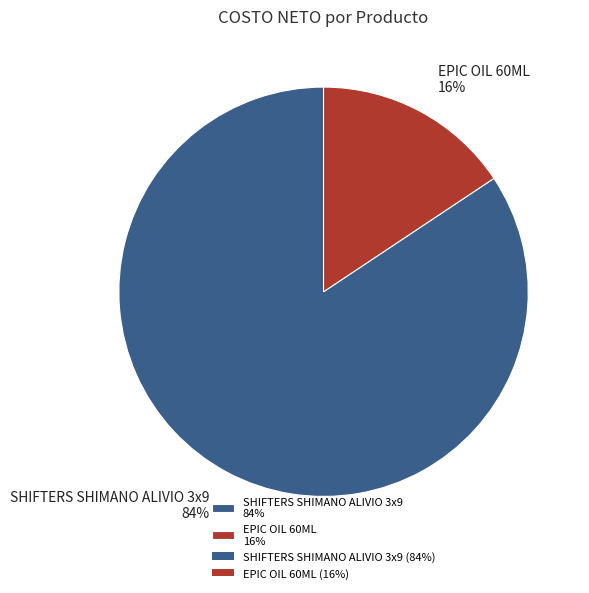

To the nearest percent, what portion does SHIFTERS SHIMANO ALIVIO 3x9 represent?

84%